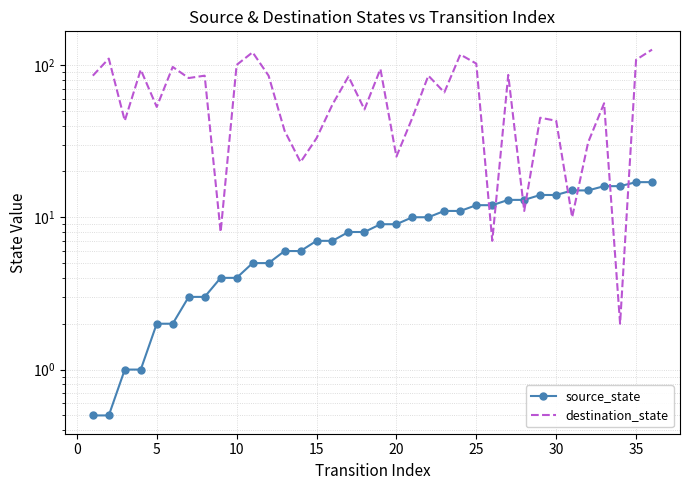

True or false: destination_state has more than 1 points higher than both neighbors.

True